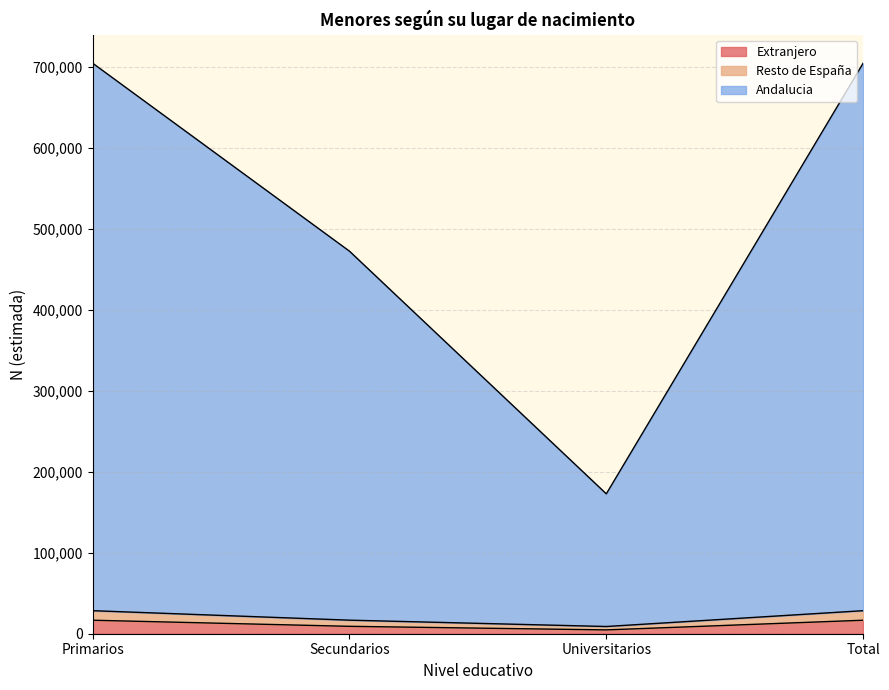

How many Resto de España values are between 16738 and 28446?

3